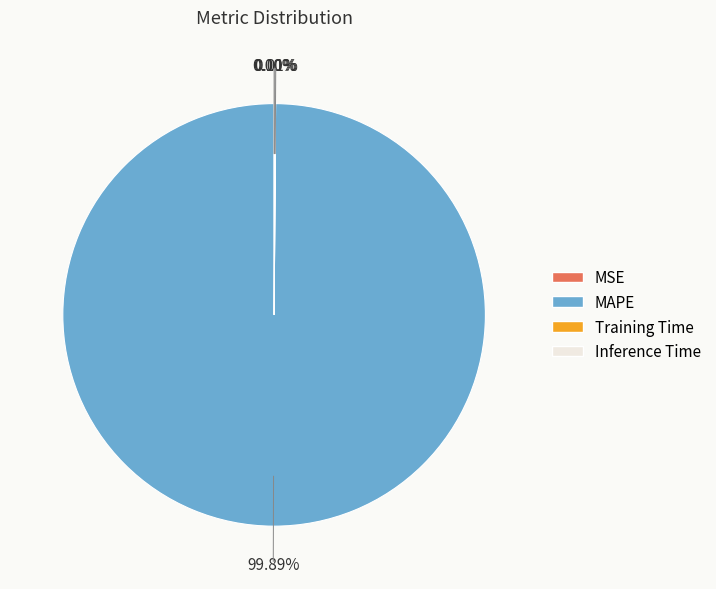

Is there a majority slice in this chart?

Yes